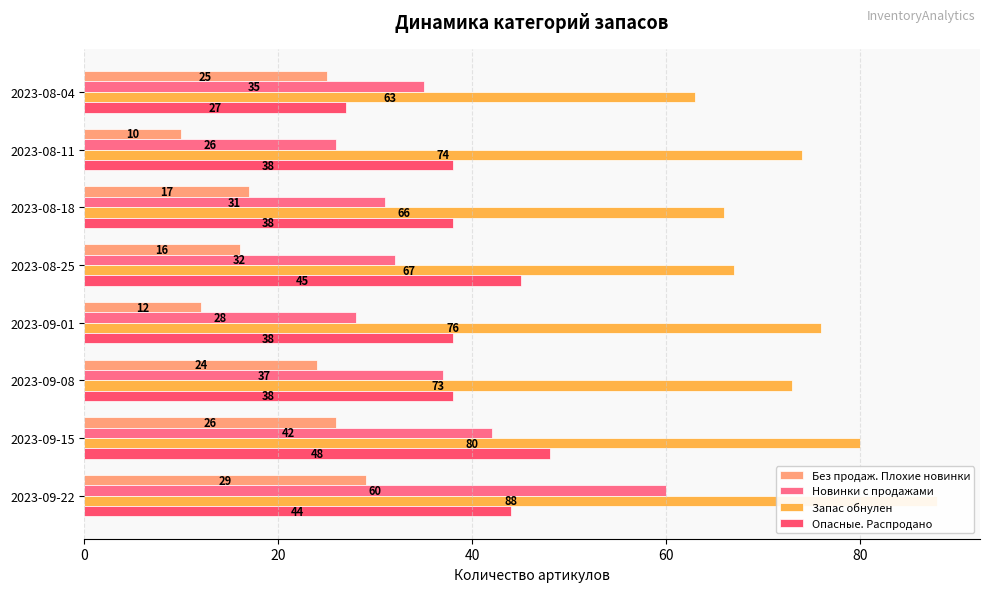

What is the highest value of the Опасные. Распродано series?

48